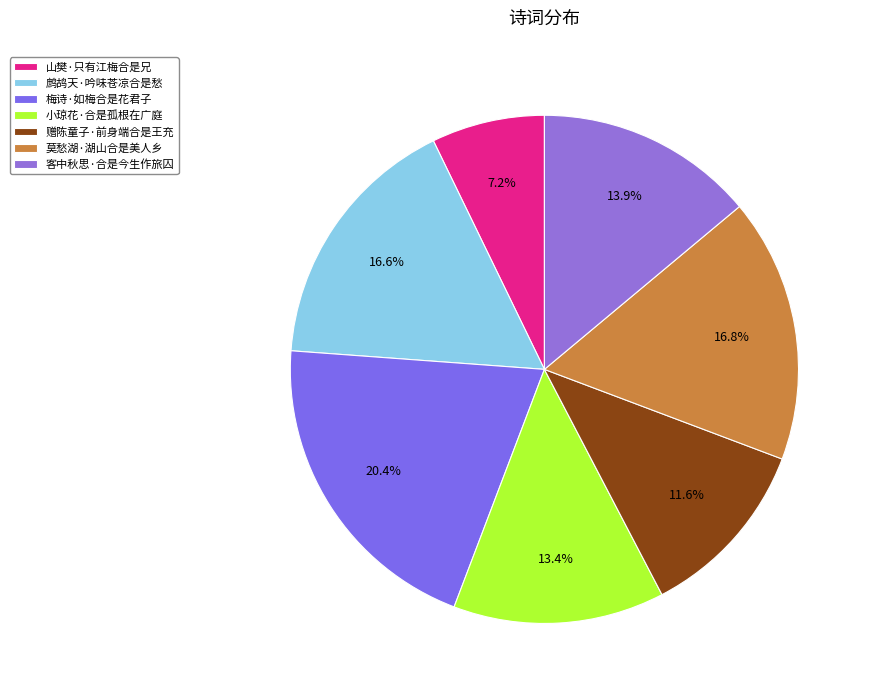

How much of the chart is everything except 莫愁湖·湖山合是美人乡?

83.2%